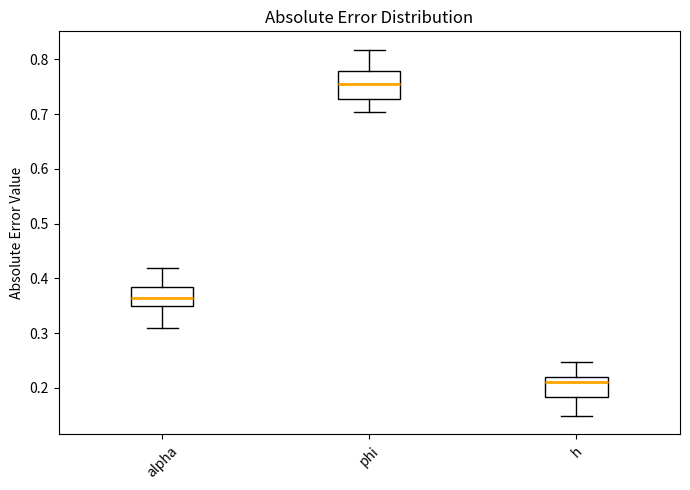

Reading left to right, transcribe this box plot: for each box, give where its median line is, the range the box spans, and where its two whiskers end, as read against the y-axis. The values are not printed on the chart, so give them approximately, as read against the axis.

alpha: median 0.37, box 0.35 to 0.38, whiskers 0.31 to 0.42
phi: median 0.76, box 0.73 to 0.78, whiskers 0.70 to 0.82
h: median 0.21, box 0.18 to 0.22, whiskers 0.15 to 0.25